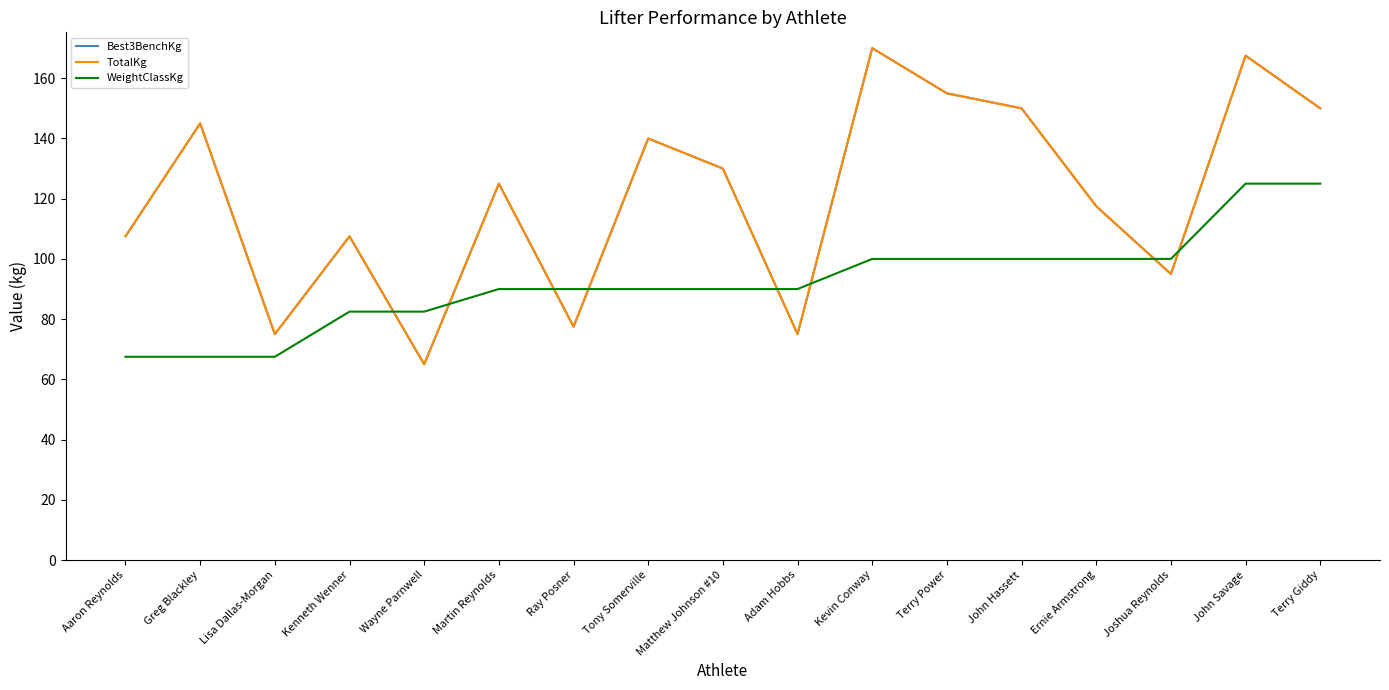

At how many categories does at least one series exceed 79?

16